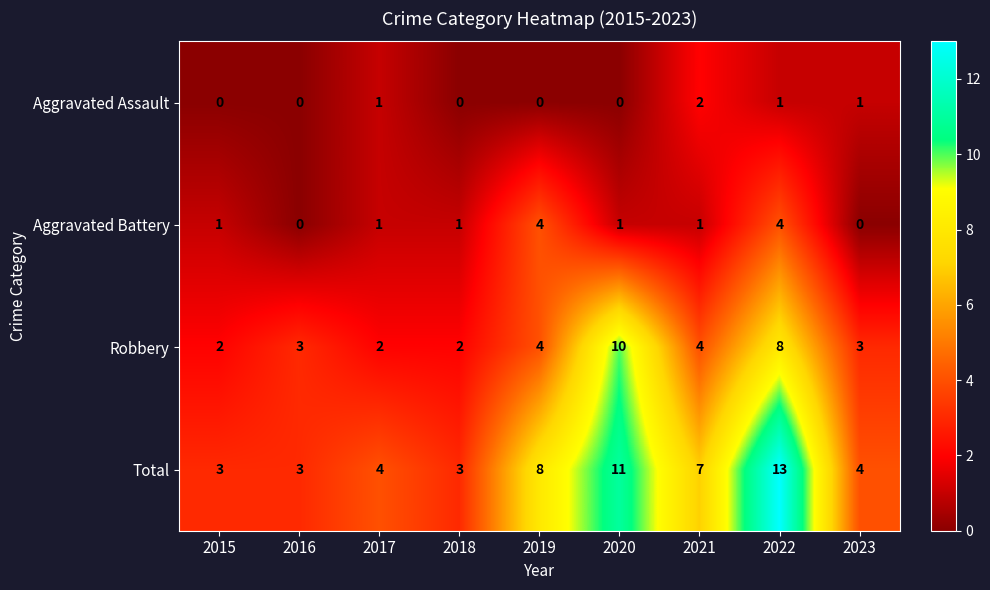

At which label is Total closest to 8?

2019